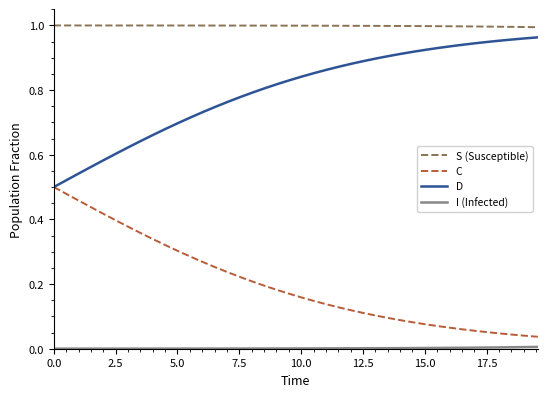

True or false: C and S (Susceptible) cross at least once.

False